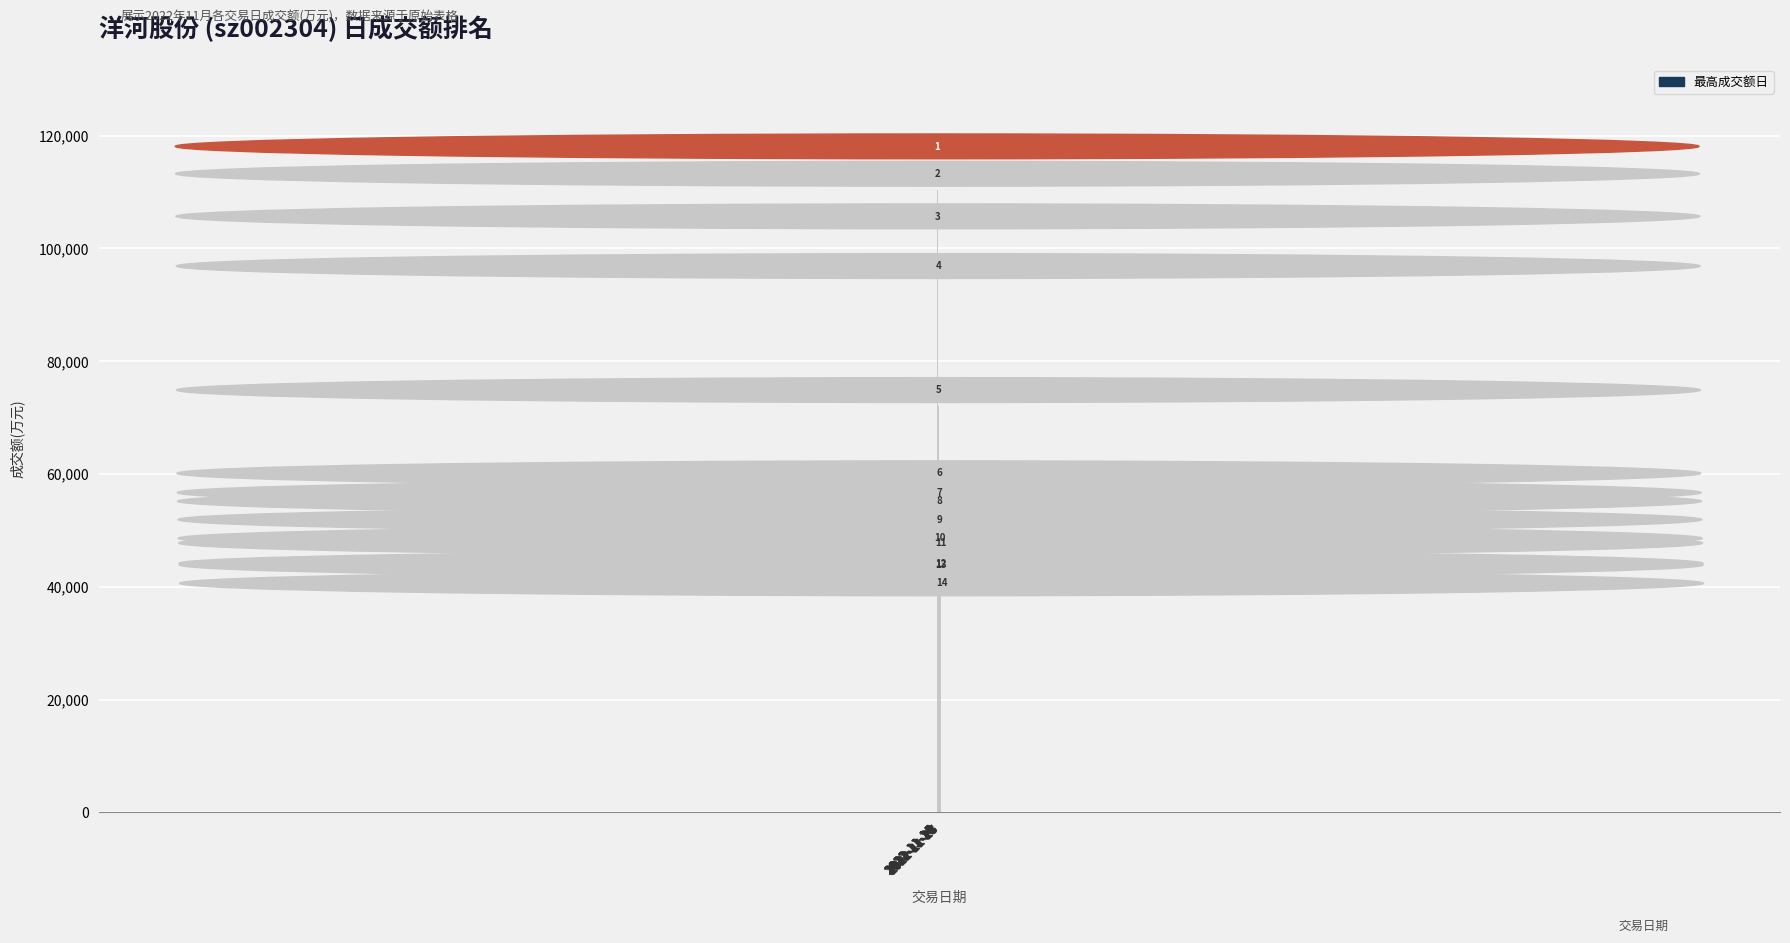

What is the greatest value displayed?

115306